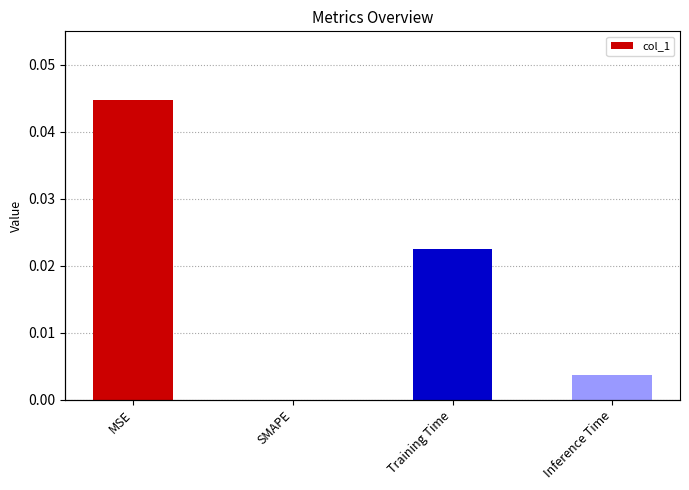

Count the number of data series in this chart.

1